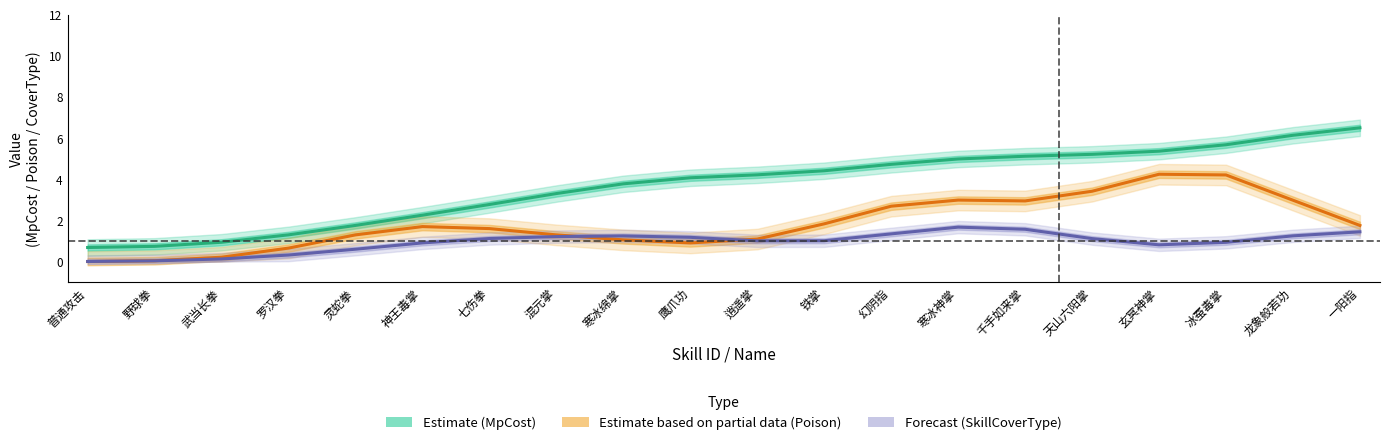

Between 铁掌 and 千手如来掌, which is larger?

千手如来掌